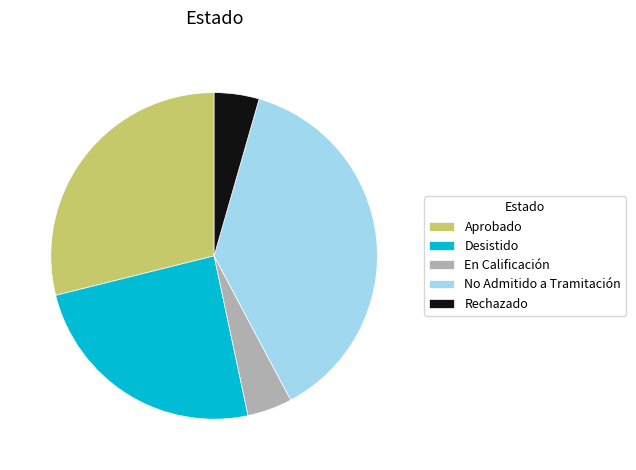

Between Desistido and Aprobado, which is larger?

Aprobado